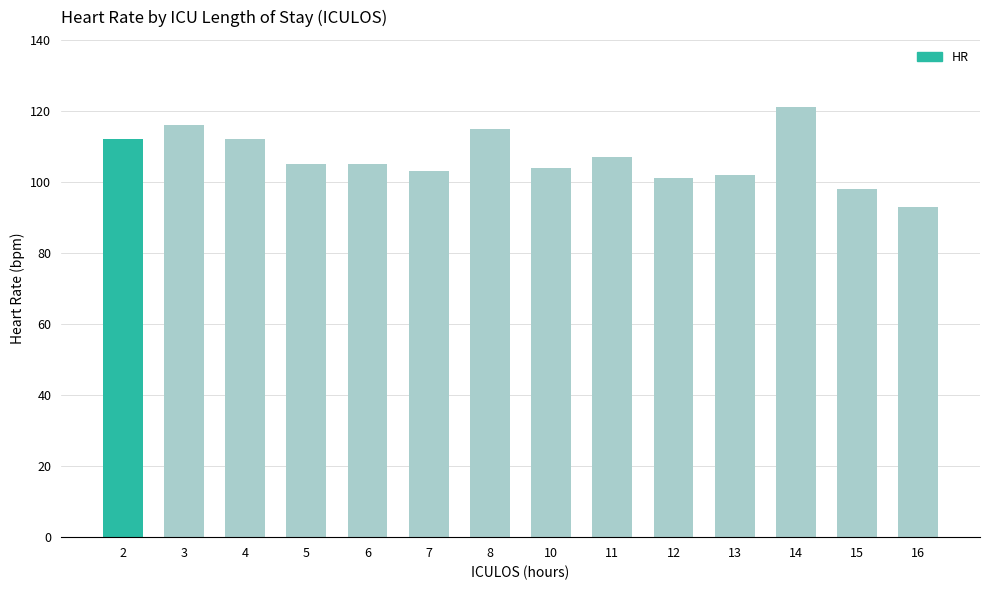

The chart shows a value of 167 at 3. True or false?

False